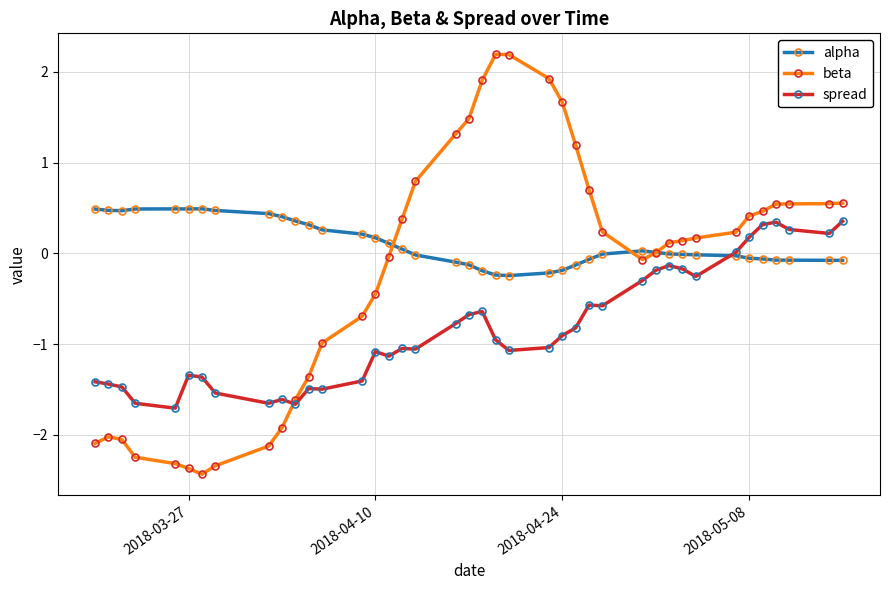

List the series in order of their overall mean, lowest first.

spread, beta, alpha